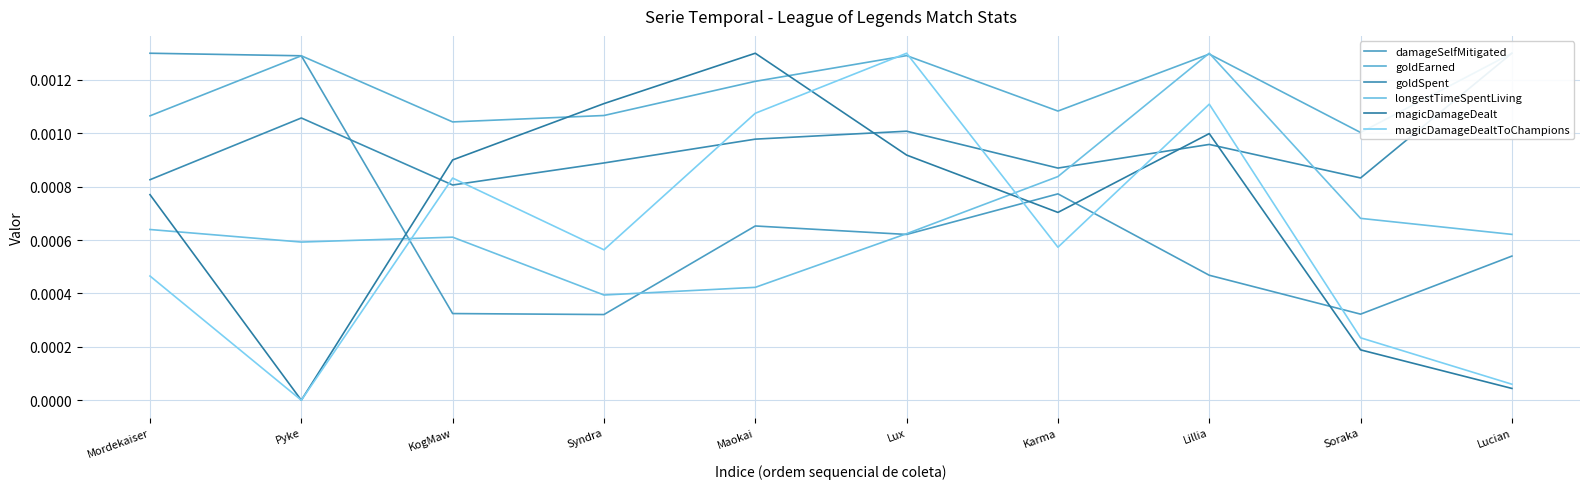

At Maokai, list the series in order from smallest to largest.

longestTimeSpentLiving, damageSelfMitigated, goldSpent, magicDamageDealtToChampions, goldEarned, magicDamageDealt